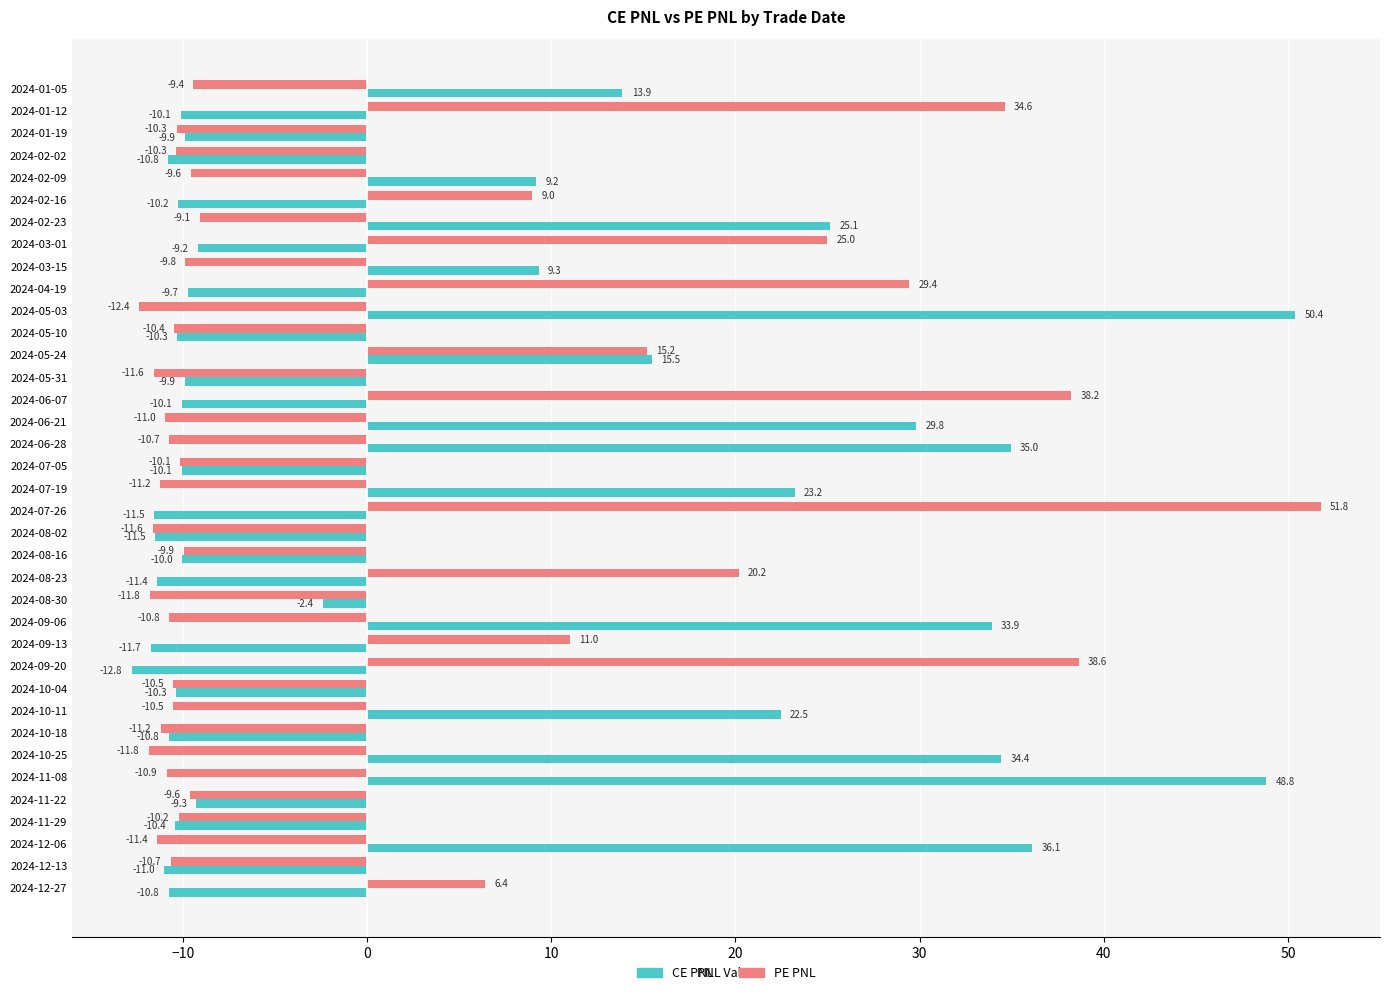

What is the smallest value displayed?

-12.8